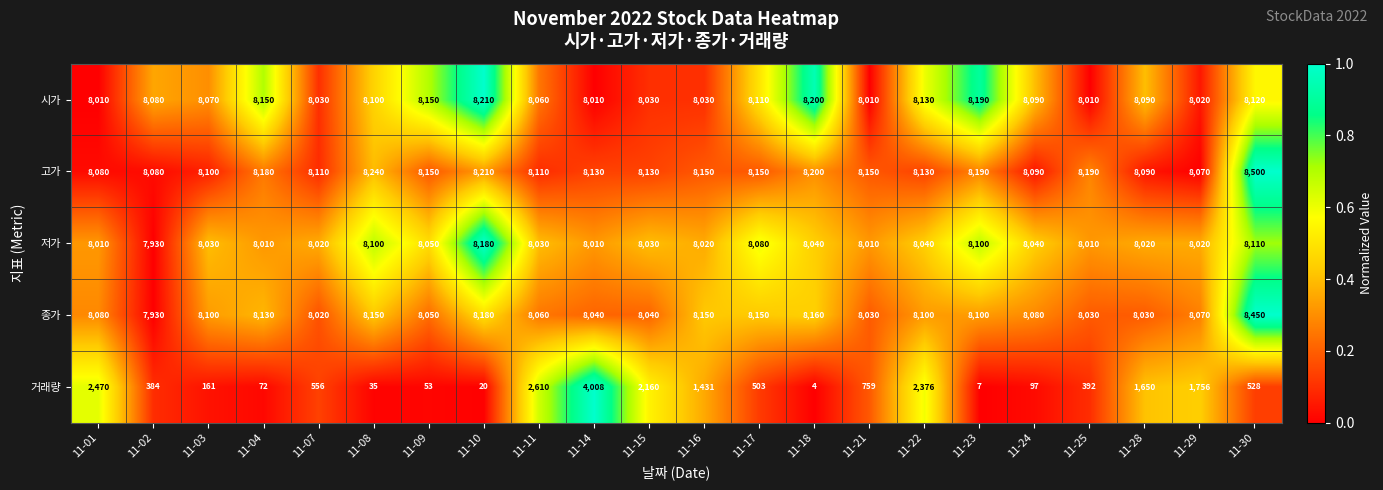

Which series has the largest range (max minus min)?

거래량